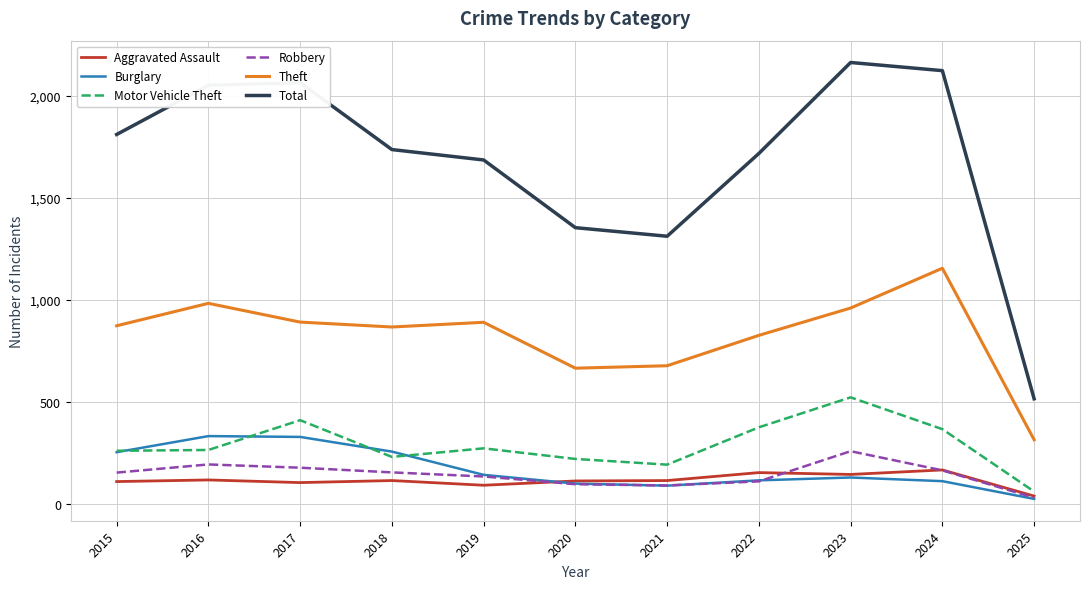

What is the sum of the Burglary values at 2020 and 2016?

433